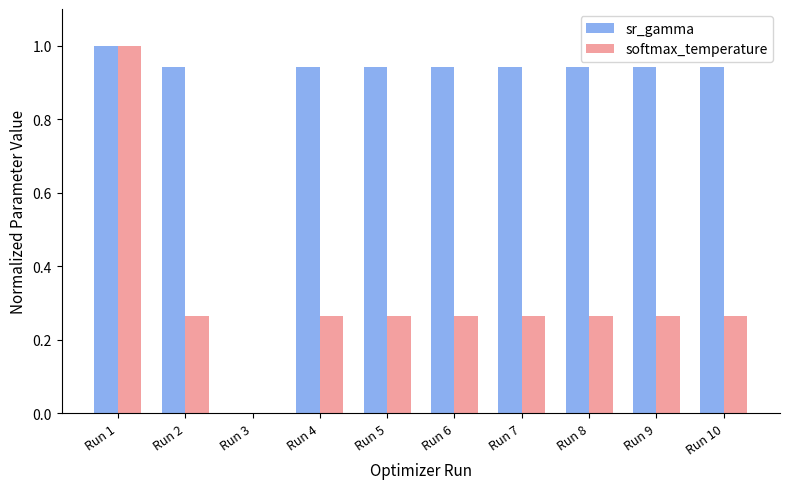

What is the total value across all series at Run 2?

1.2